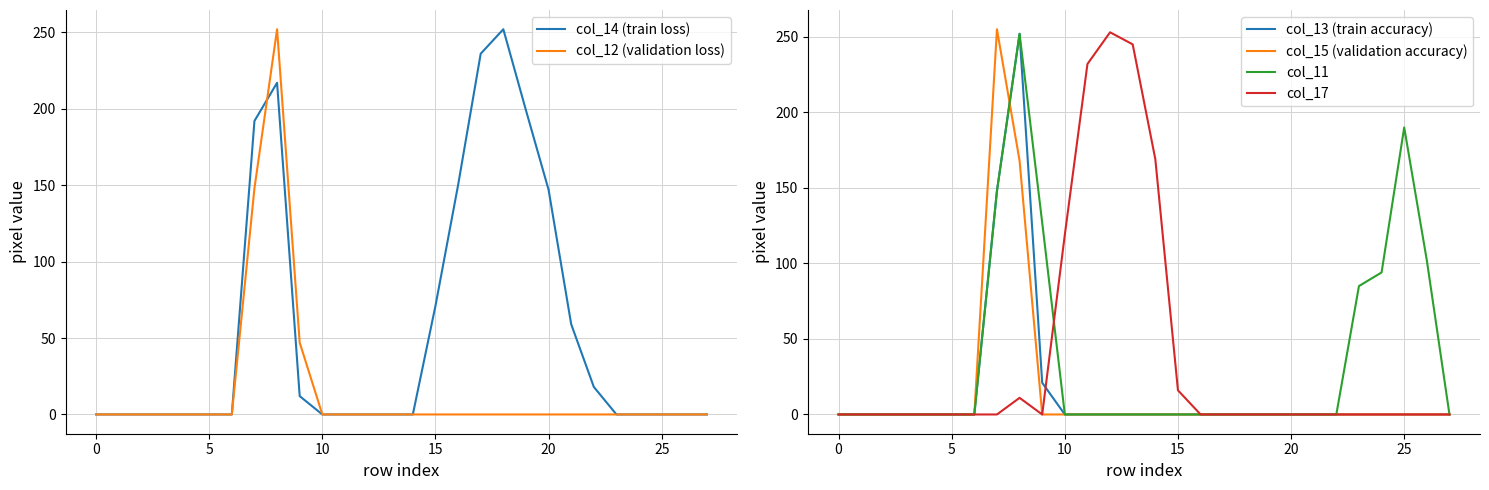

At which category does col_17 reach its first local peak?

8